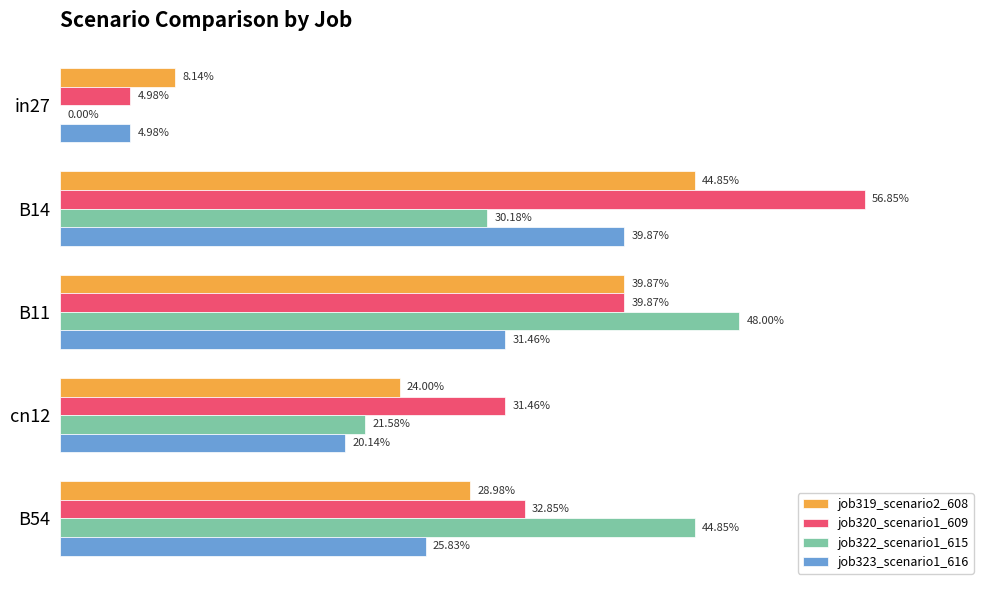

What are all the series names shown in the legend?

job319_scenario2_608, job320_scenario1_609, job322_scenario1_615, job323_scenario1_616